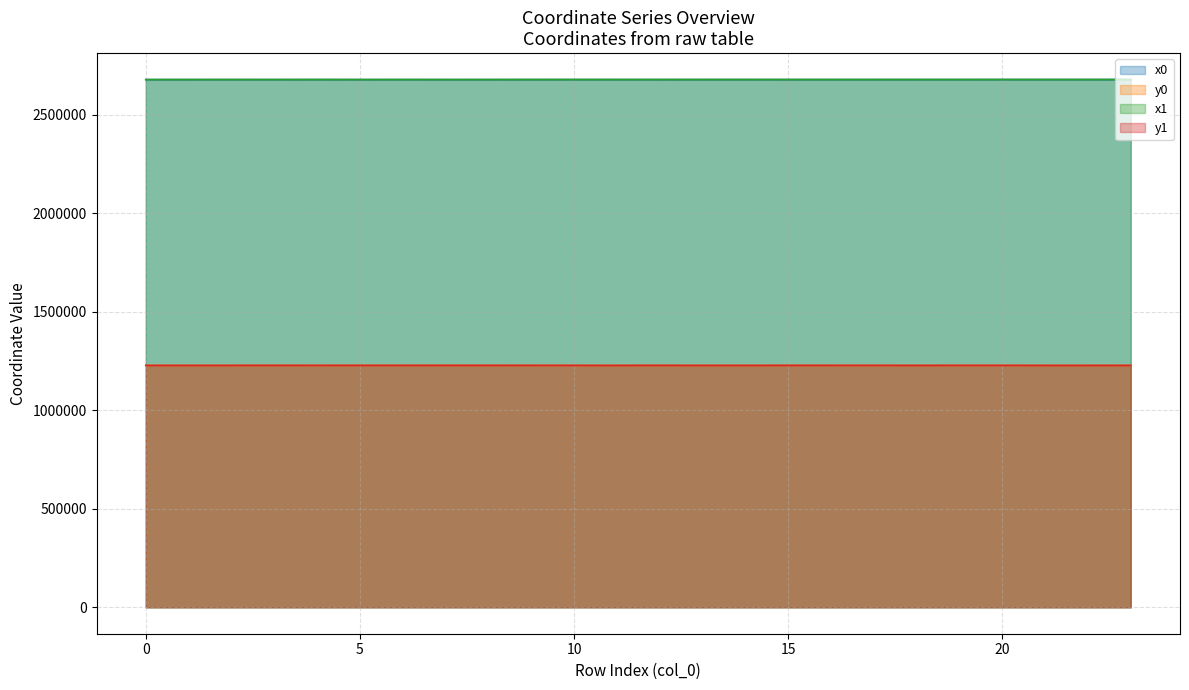

The value of y0 at 7 is 569174.5. True or false?

False